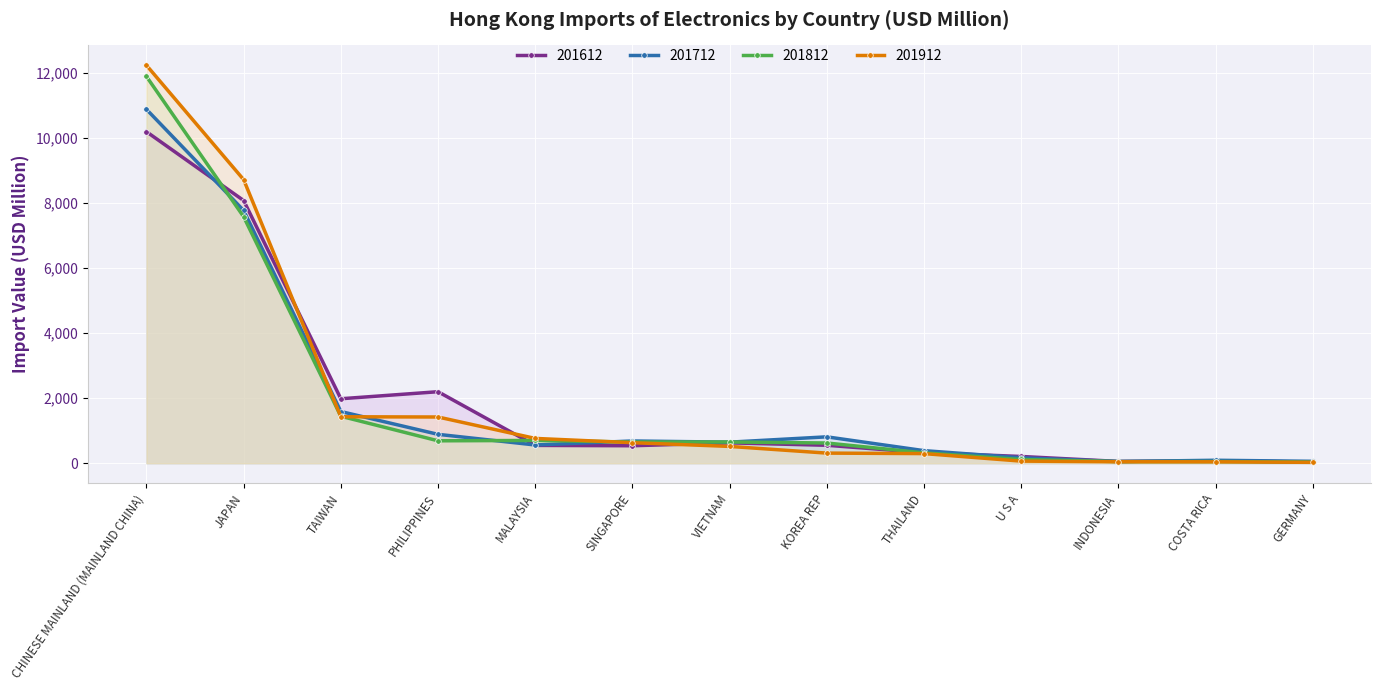

What is the label of the 1st point from the left?

CHINESE MAINLAND (MAINLAND CHINA)